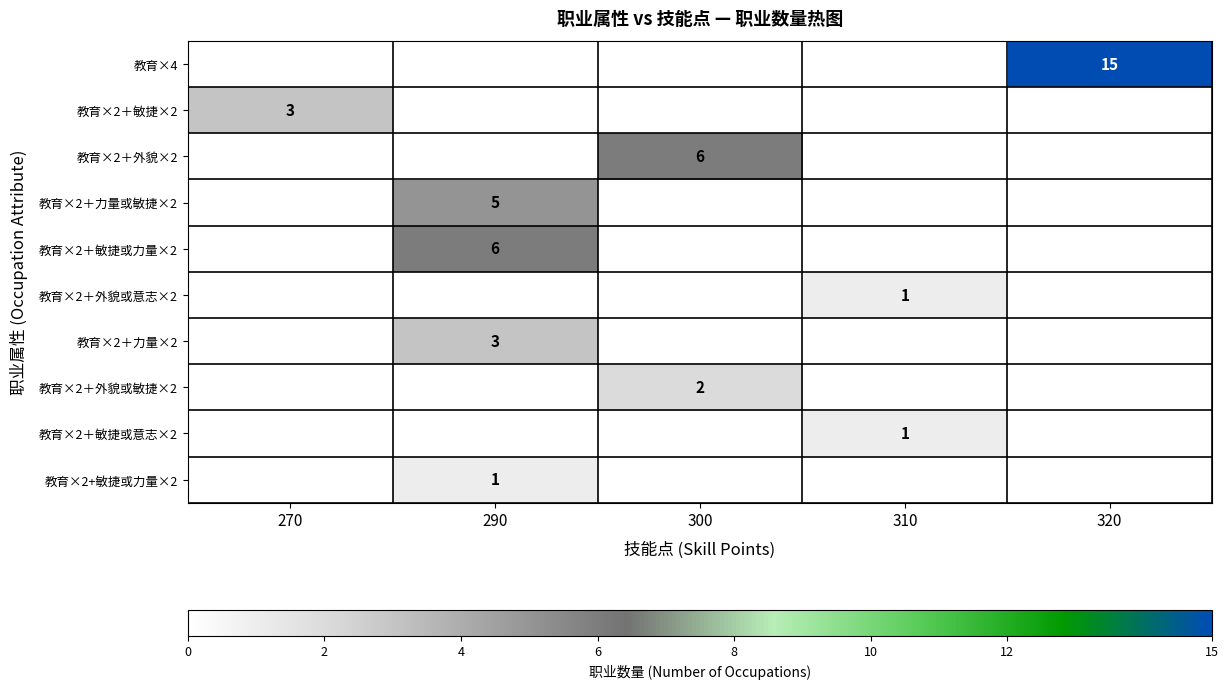

The 教育×2＋力量或敏捷×2 series shows 8 at 290. True or false?

False